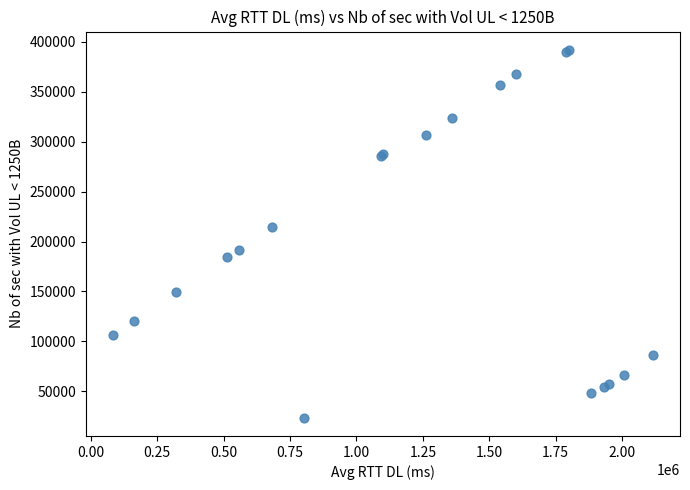

What Y value in the scatter plot is closest to 207791?

214835